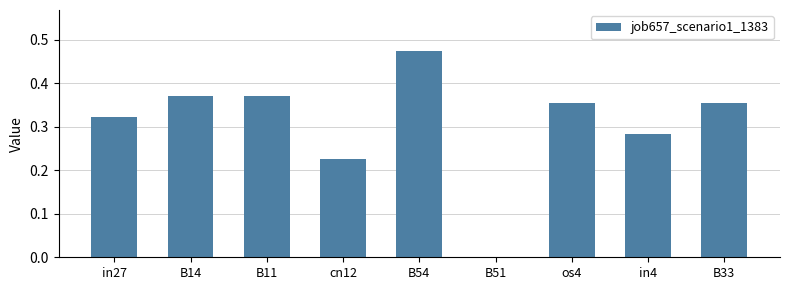

At which category does the chart reach its peak across all series?

B54